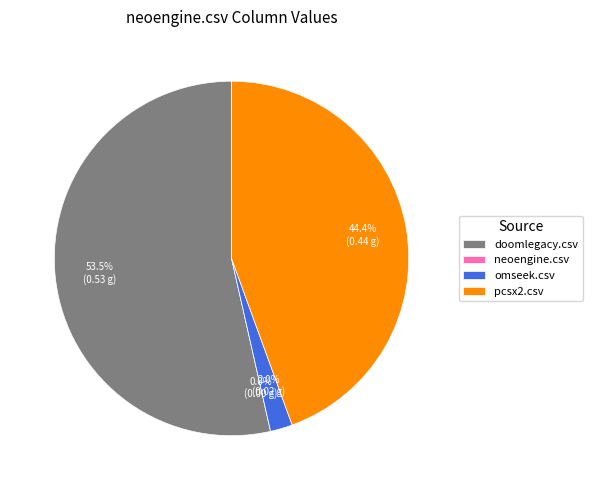

Rank the categories by value from highest to lowest.

doomlegacy.csv, pcsx2.csv, omseek.csv, neoengine.csv